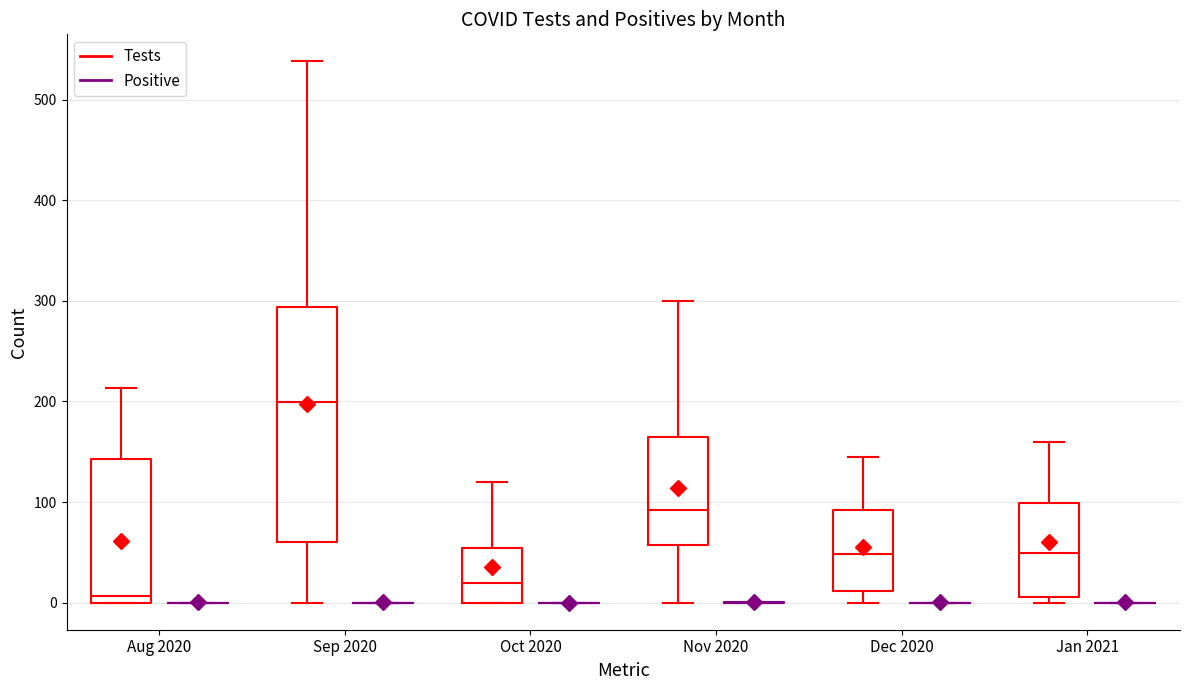

Reading left to right, transcribe this box plot: for each box, give where its median line is, the range the box spans, and where its two whiskers end, as read against the y-axis. The values are not printed on the chart, so give them approximately, as read against the axis.

Aug 2020 (Tests): median 10, box 0 to 140, whiskers 0 to 210
Aug 2020 (Positive): box collapsed to a line at 0, whiskers 0 to 0
Sep 2020 (Tests): median 200, box 60 to 290, whiskers 0 to 540
Sep 2020 (Positive): box collapsed to a line at 0, whiskers 0 to 0
Oct 2020 (Tests): median 20, box 0 to 50, whiskers 0 to 120
Oct 2020 (Positive): box collapsed to a line at 0, whiskers 0 to 0
Nov 2020 (Tests): median 90, box 60 to 170, whiskers 0 to 300
Nov 2020 (Positive): box collapsed to a line at 0, whiskers 0 to 0
Dec 2020 (Tests): median 50, box 10 to 90, whiskers 0 to 150
Dec 2020 (Positive): box collapsed to a line at 0, whiskers 0 to 0
Jan 2021 (Tests): median 50, box 10 to 100, whiskers 0 to 160
Jan 2021 (Positive): box collapsed to a line at 0, whiskers 0 to 0